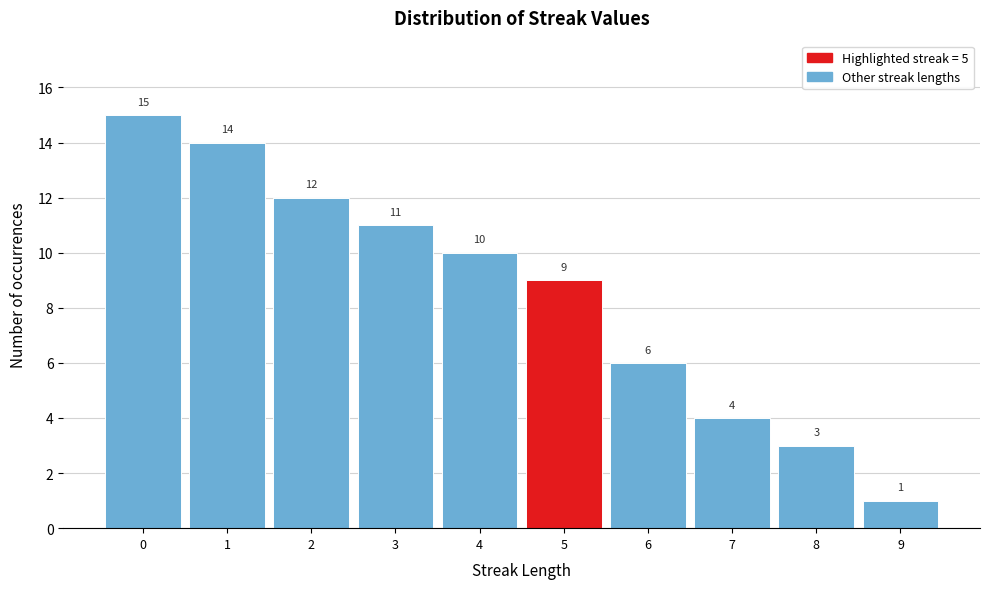

Reading left to right, list every bar in this chart as the range it spans on the x-axis followed by its height.

-0.5 to 0.5: 15
0.5 to 1.5: 14
1.5 to 2.5: 12
2.5 to 3.5: 11
3.5 to 4.5: 10
4.5 to 5.5: 9
5.5 to 6.5: 6
6.5 to 7.5: 4
7.5 to 8.5: 3
8.5 to 9.5: 1